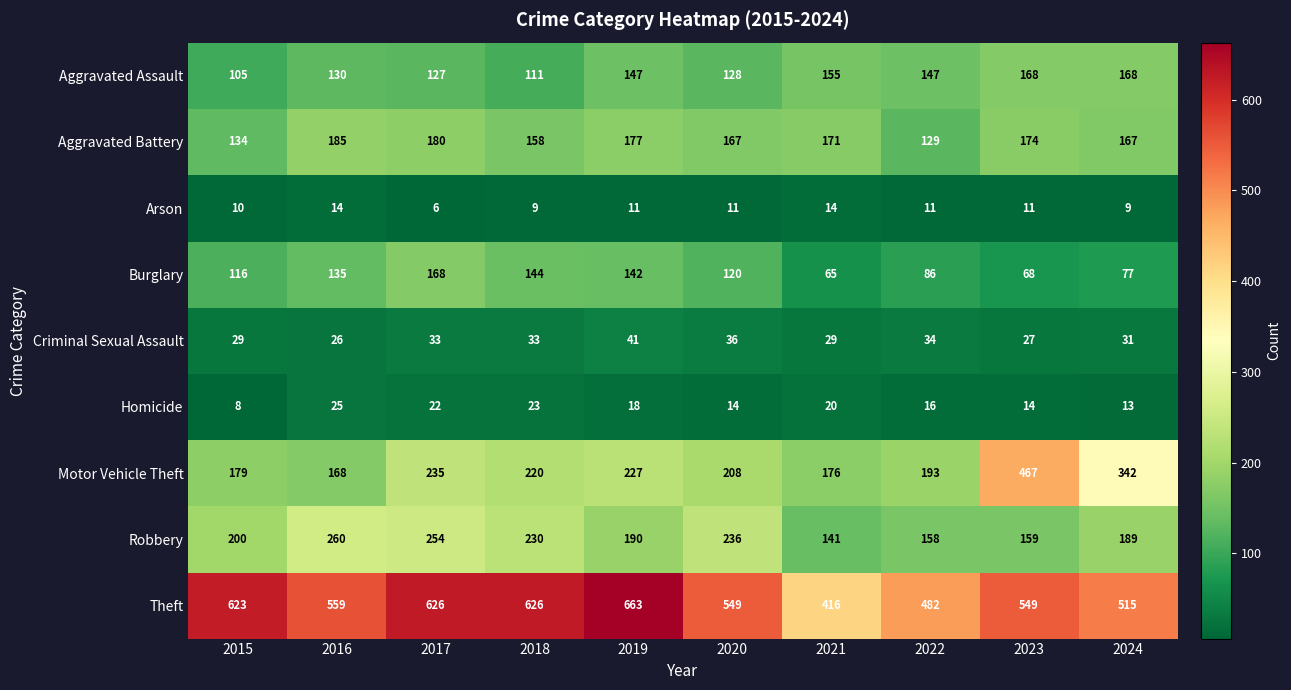

Which series has the widest spread of values?

Motor Vehicle Theft